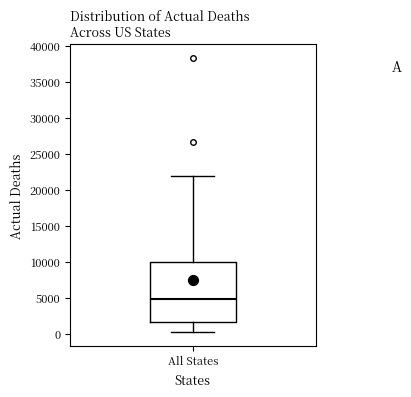

Transcribe this box plot: give where the median line is, the range the box spans, and where the two whiskers end, as read against the y-axis. The values are not printed on the chart, so give them approximately, as read against the axis.

median 5000, box 1500 to 10000, whiskers 0 to 22000